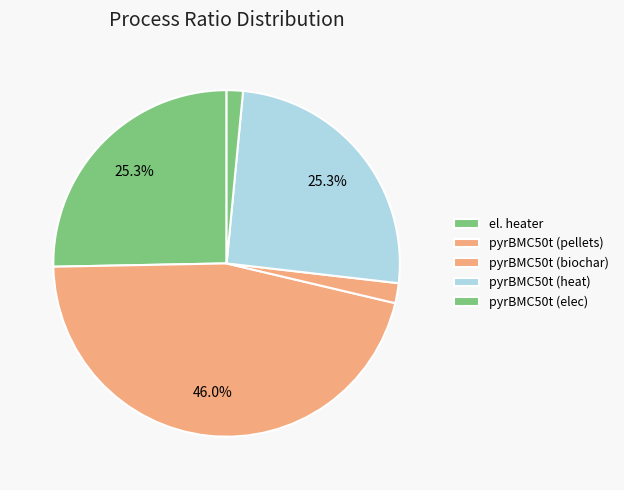

How many slices are in this pie chart?

5